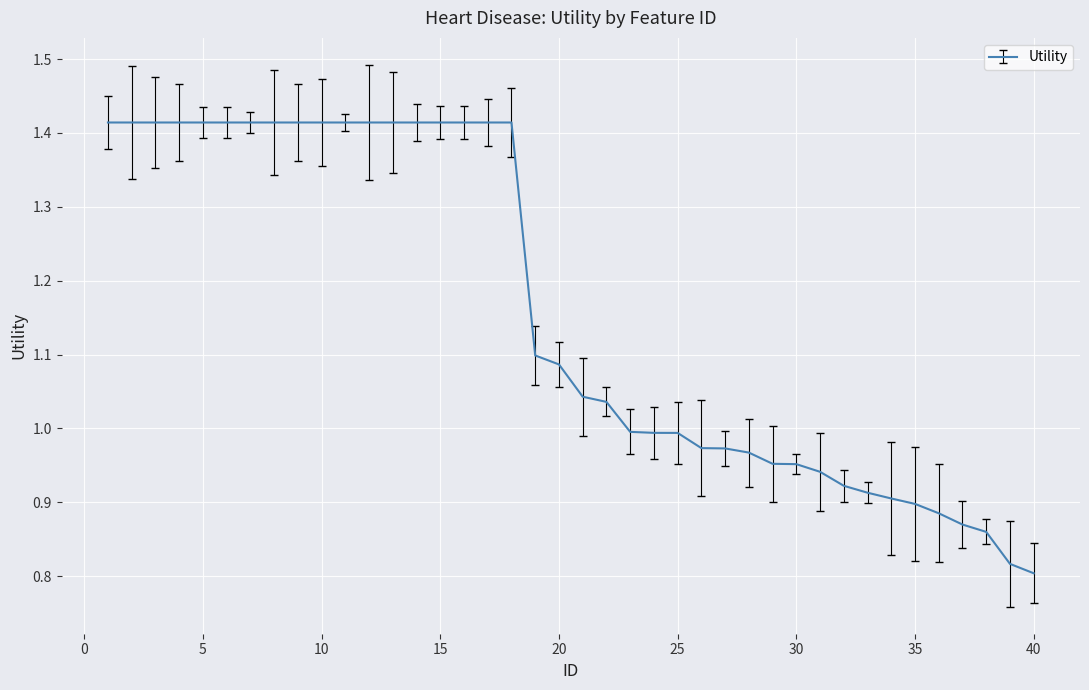

What is the difference between the maximum and minimum values?

0.6